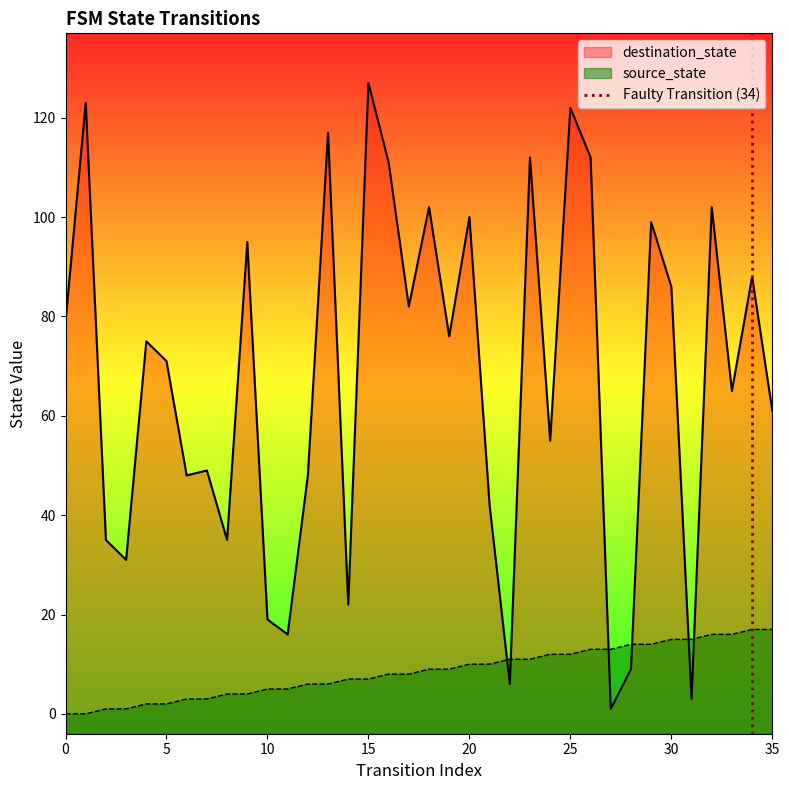

How many times do source_state and destination_state cross each other?

6